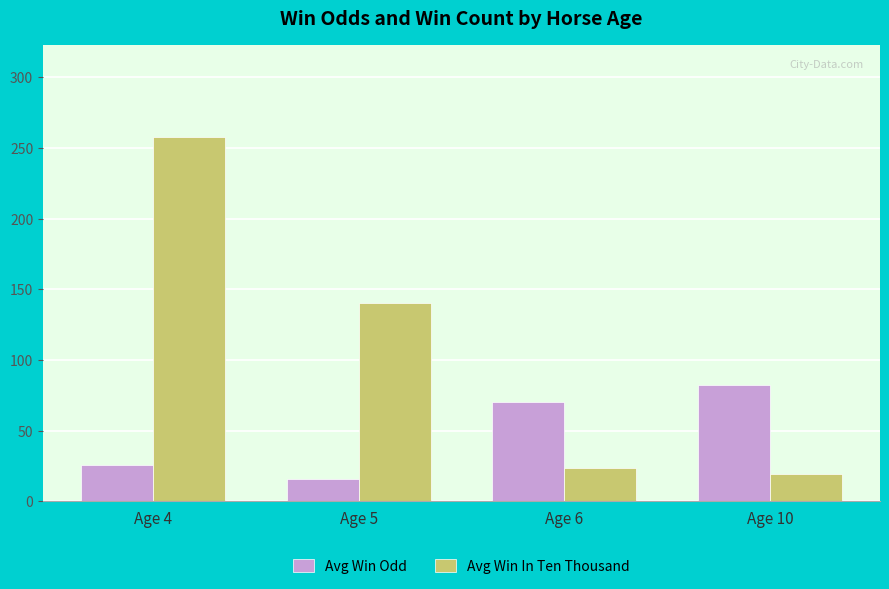

Rank the series at Age 10 from highest to lowest value.

Avg Win Odd, Avg Win In Ten Thousand